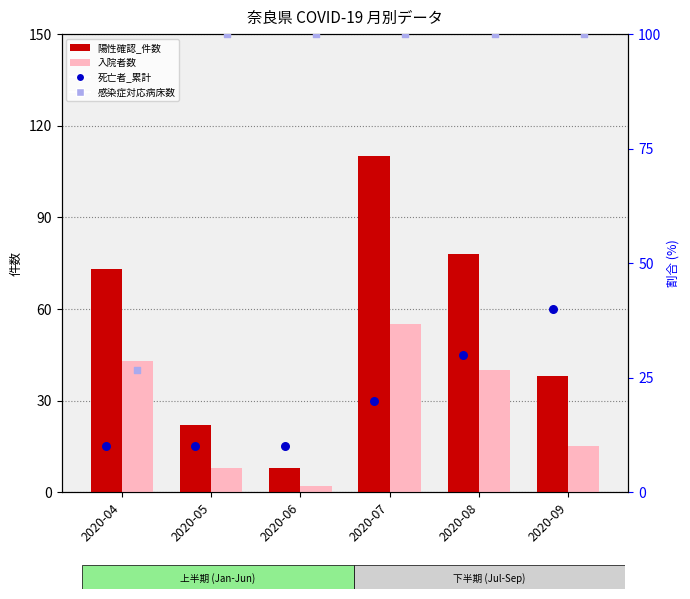

Which series has the largest total across all categories?

感染症対応病床数